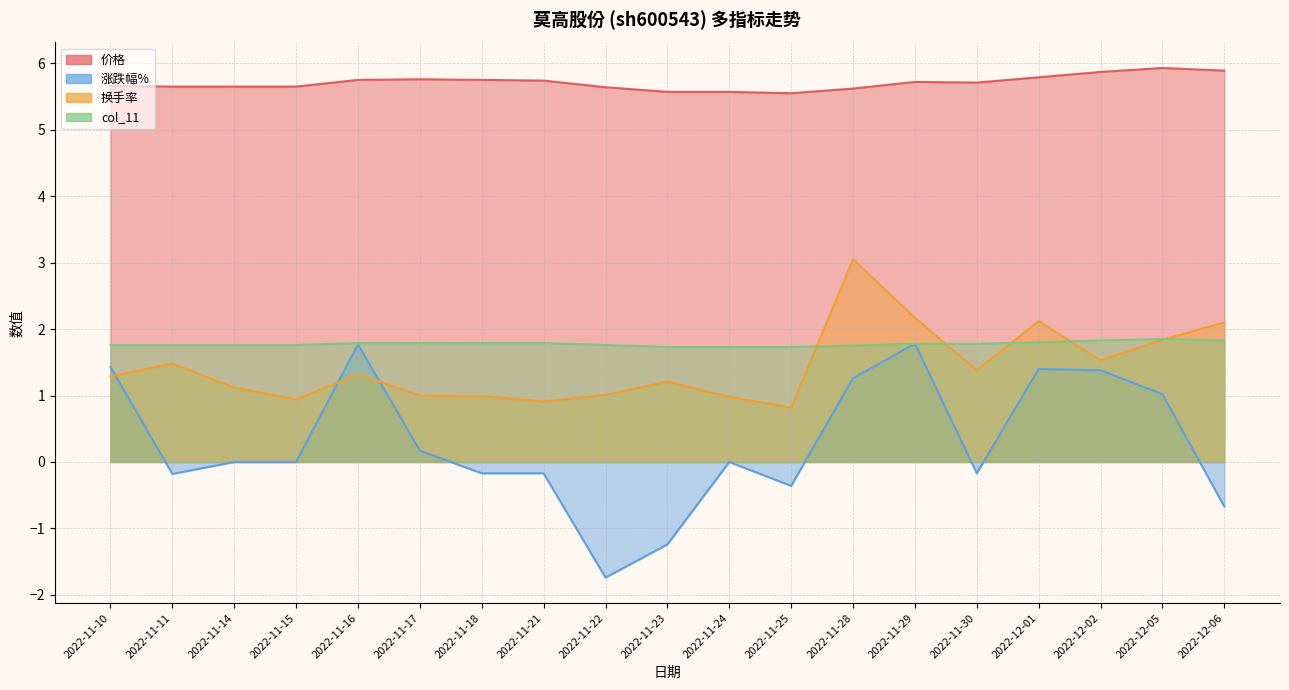

What is the difference between the maximum and second lowest values in the 涨跌幅% series?

3.0